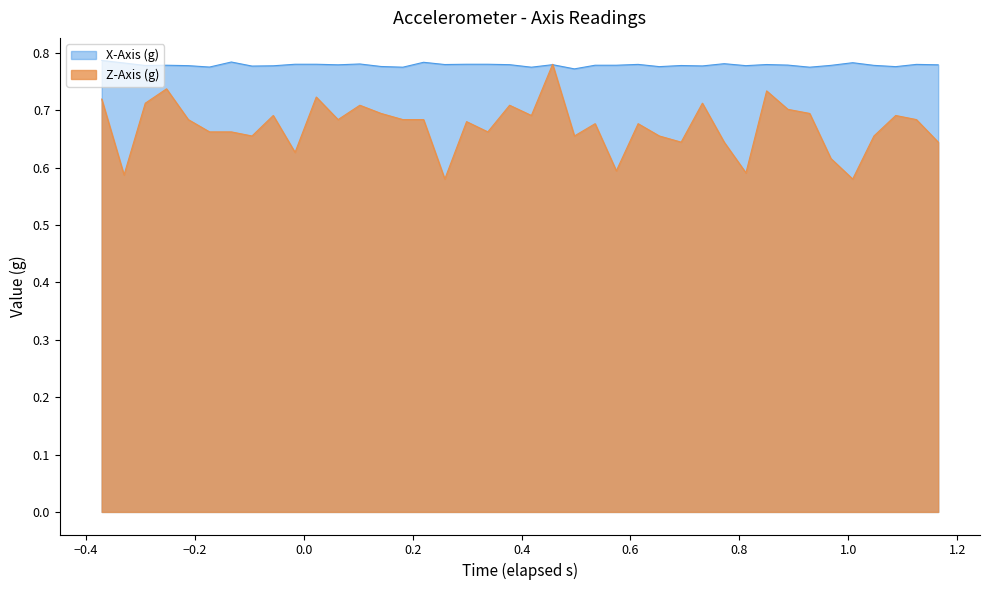

Which series has the largest range (max minus min)?

Z-Axis (g)